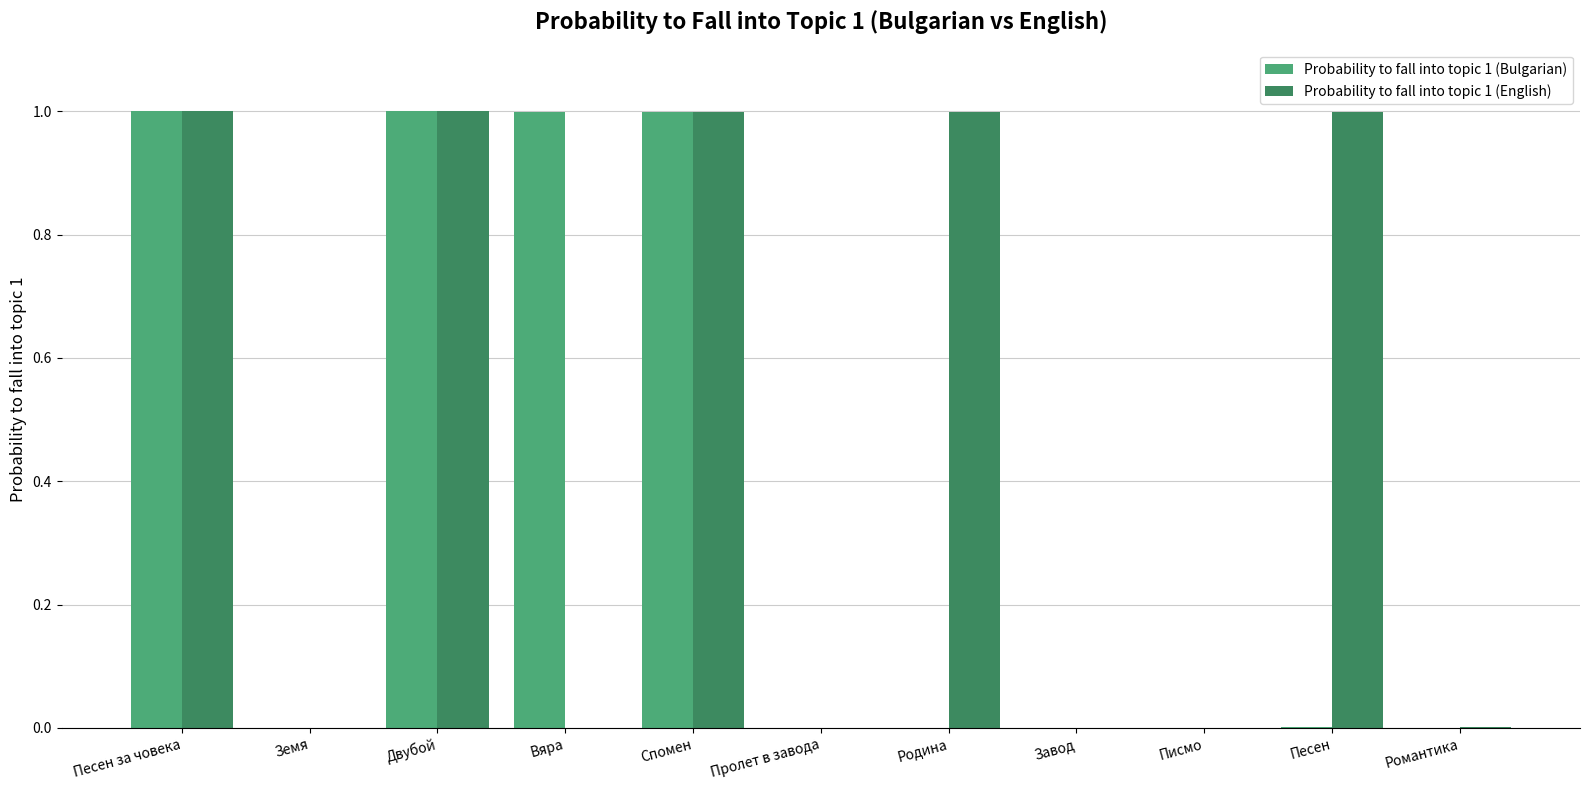

What is the total value across all series at Песен за човека?

2.0